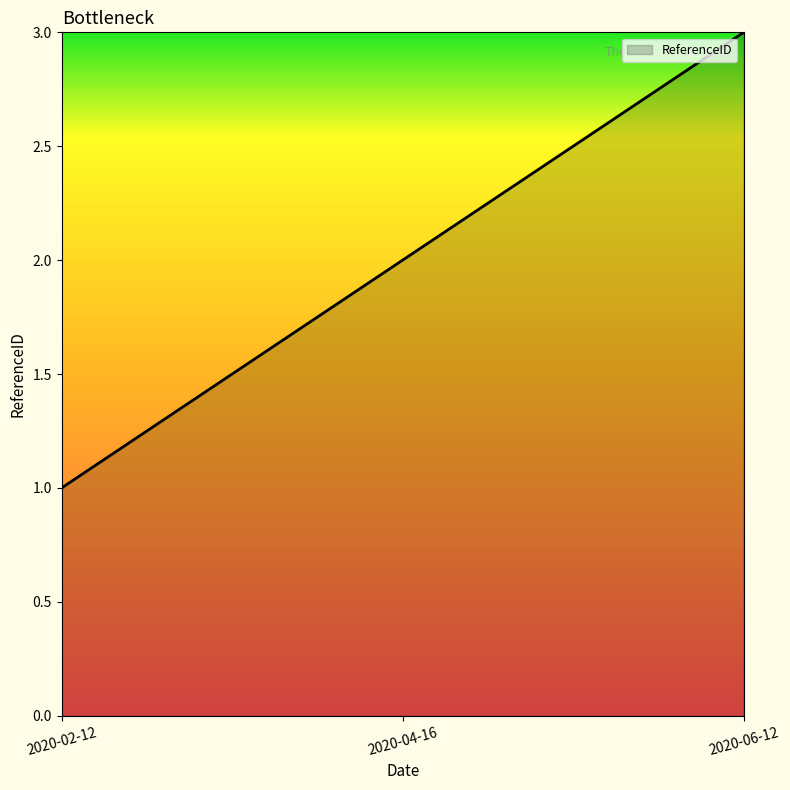

List the labels in order of value, largest first.

2020-06-12, 2020-04-16, 2020-02-12